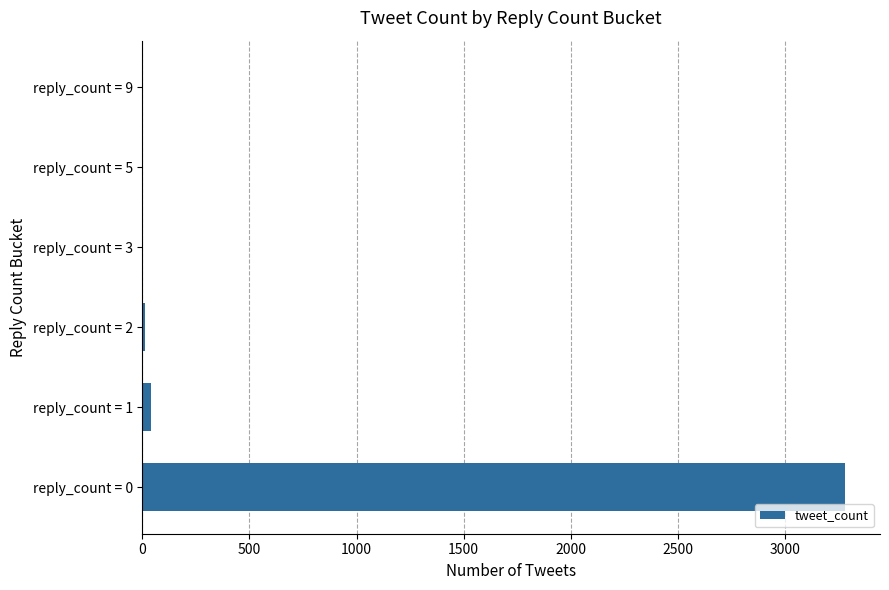

The value at reply_count = 0 is 4302. True or false?

False